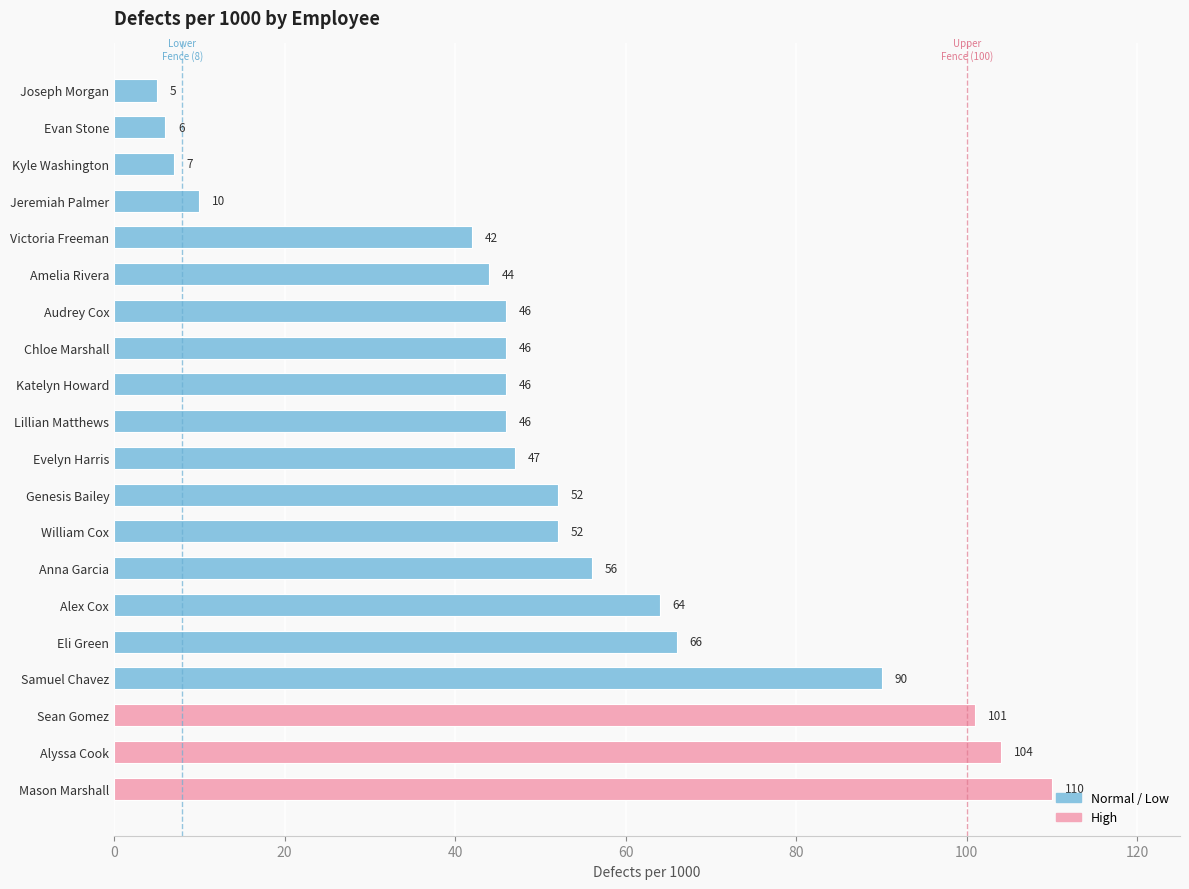

At which label is the value closest to 57?

Anna Garcia